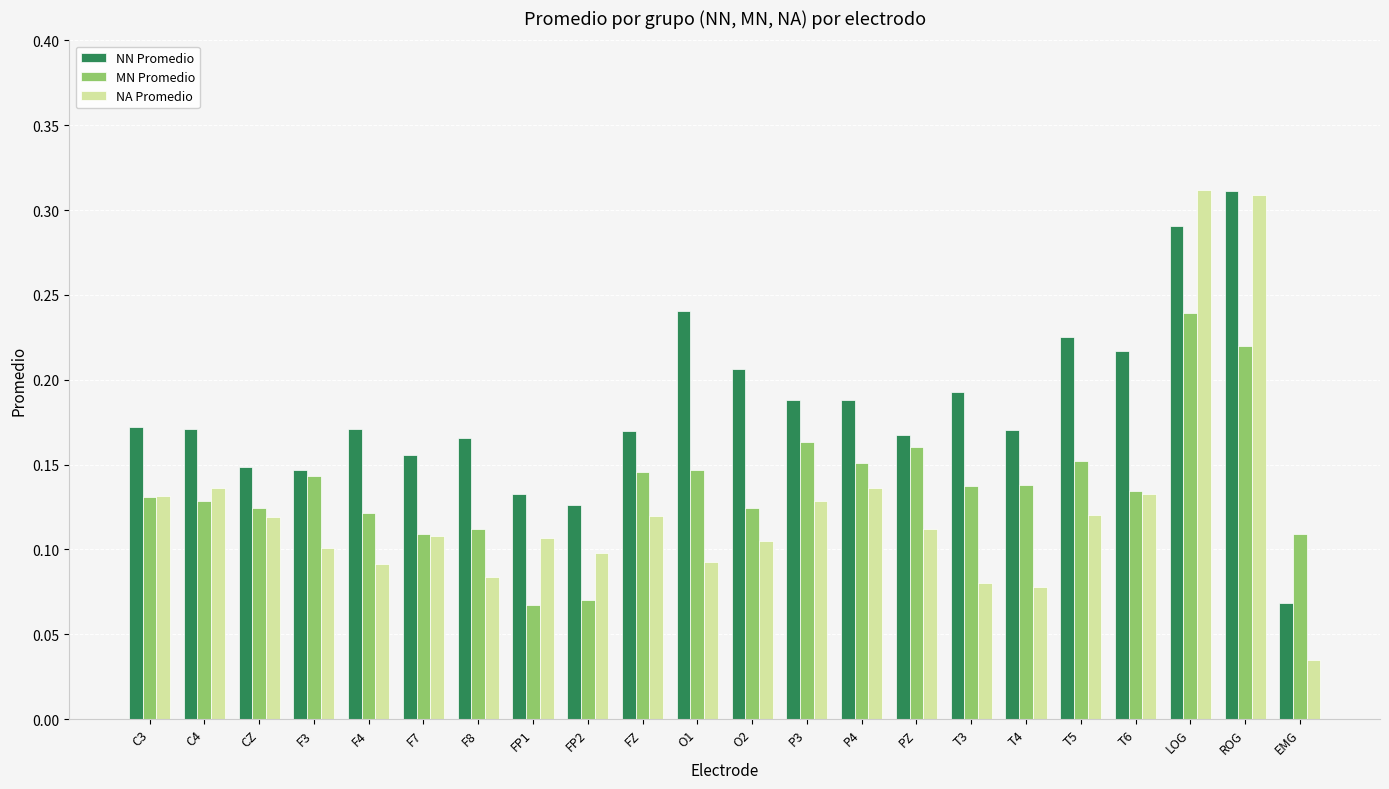

Rank the series by their average value, from highest to lowest.

NN Promedio, MN Promedio, NA Promedio